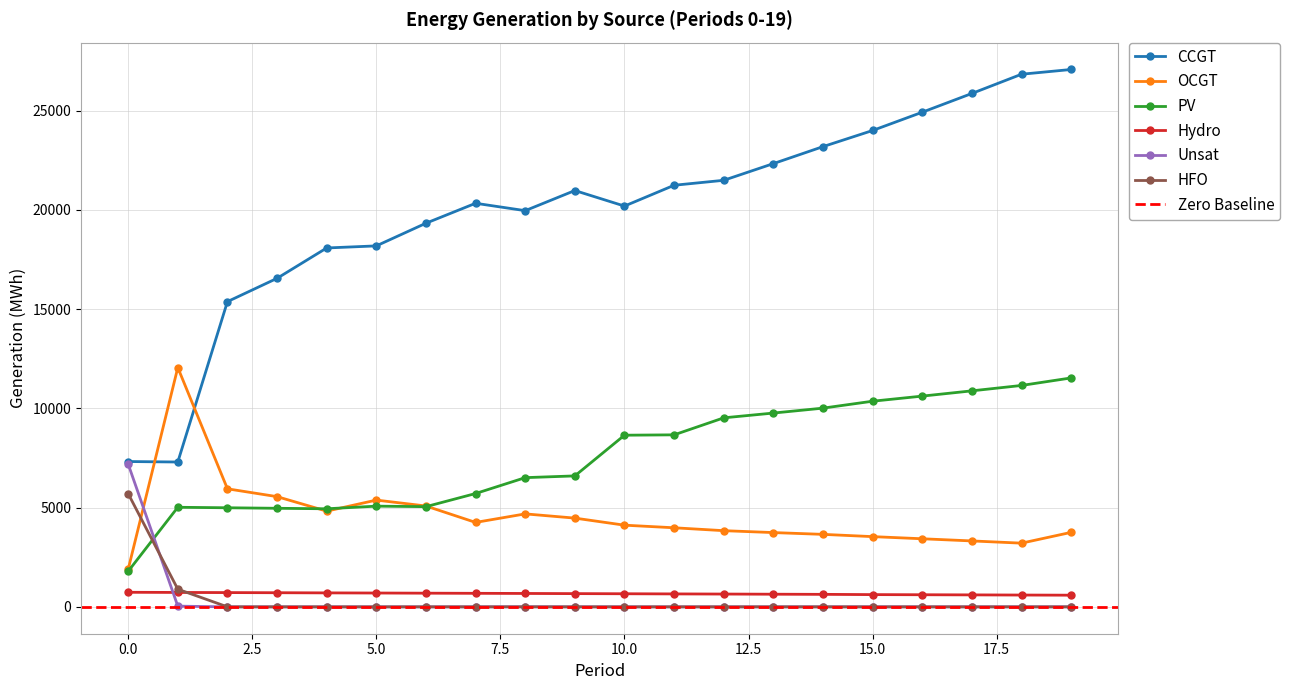

At which category is the sum across all series the highest?

19